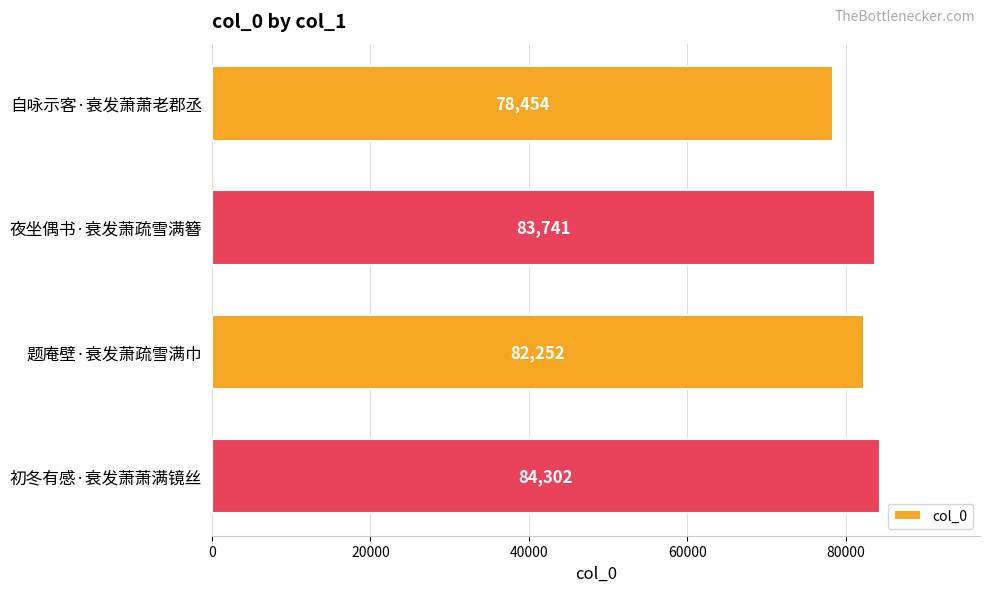

The value at 自咏示客·衰发萧萧老郡丞 is 78454. True or false?

True